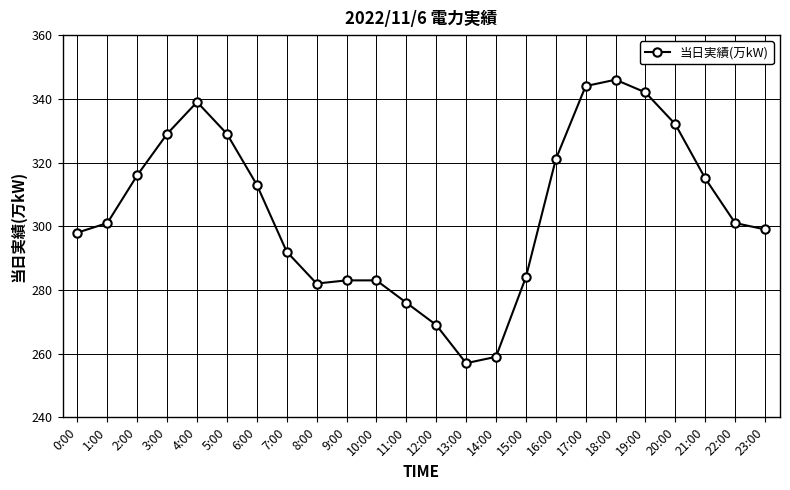

Does the chart display data point markers on the line(s)?

Yes